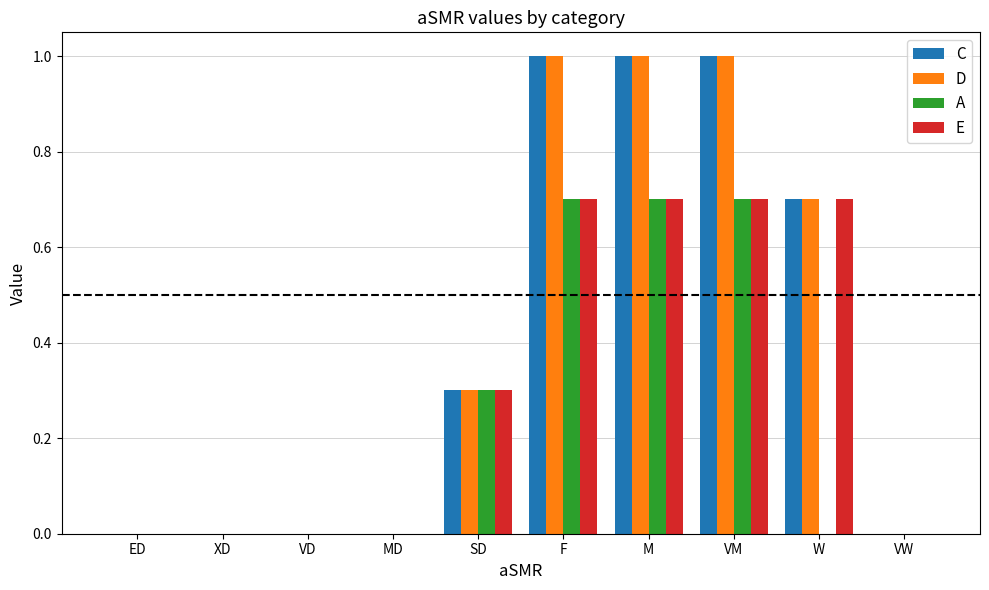

Count the D values in the range 0 to 1.

10